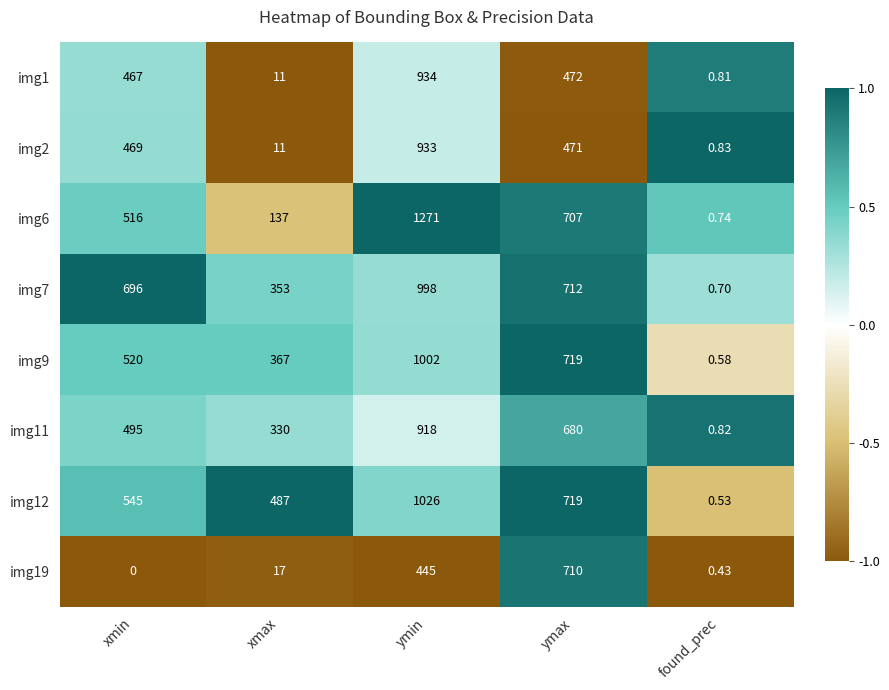

Which category has the lowest value in the img19 series?

xmin